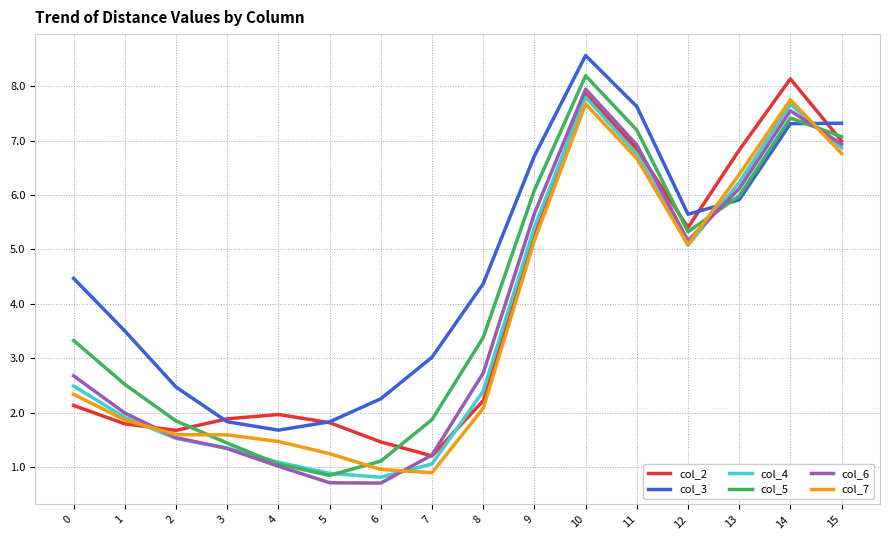

What is the sum of the col_4 values at 15 and 10?

14.7